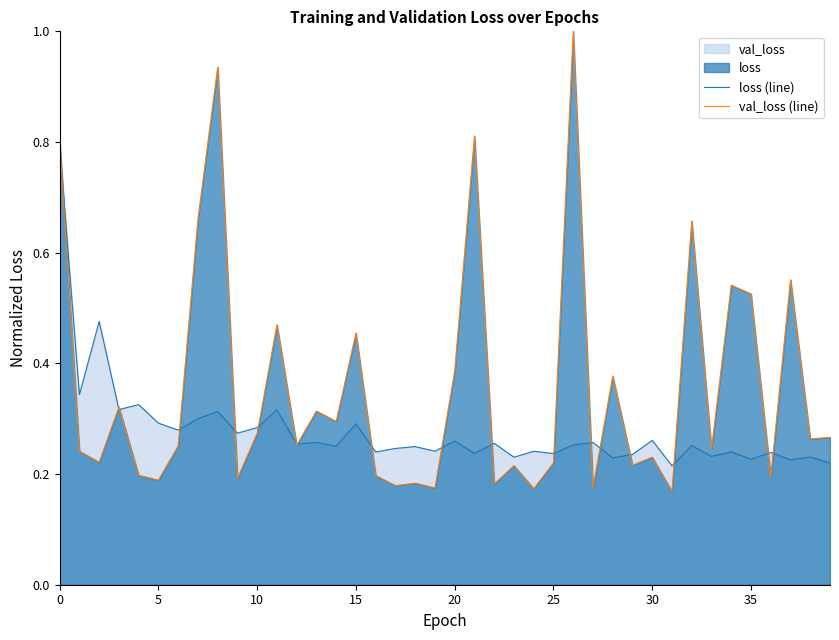

How many distinct data groups are displayed?

2